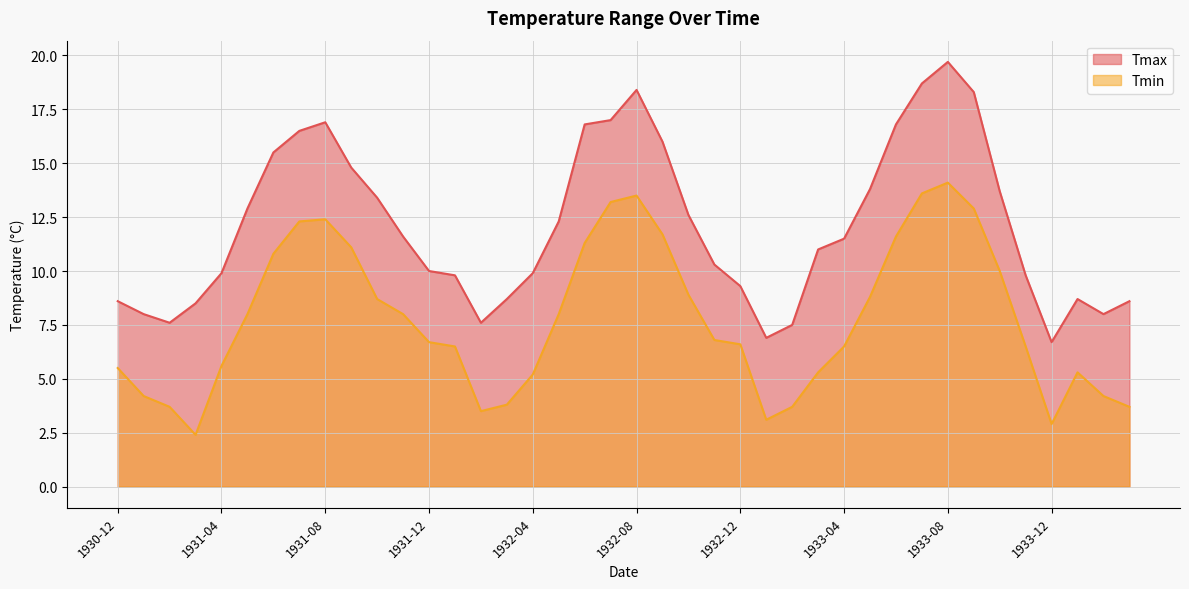

At which category does Tmin reach its first local valley?

1931-03